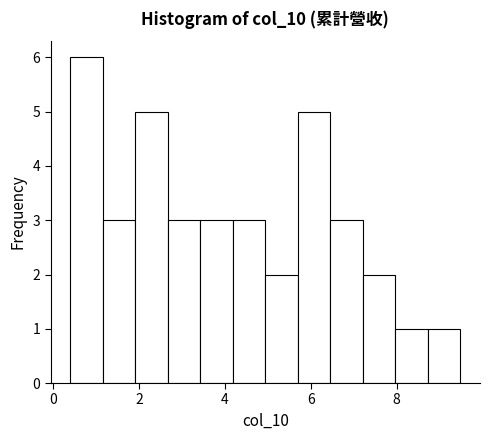

Read against the x-axis, roughly where is the centre of the tallest bar?

0.8